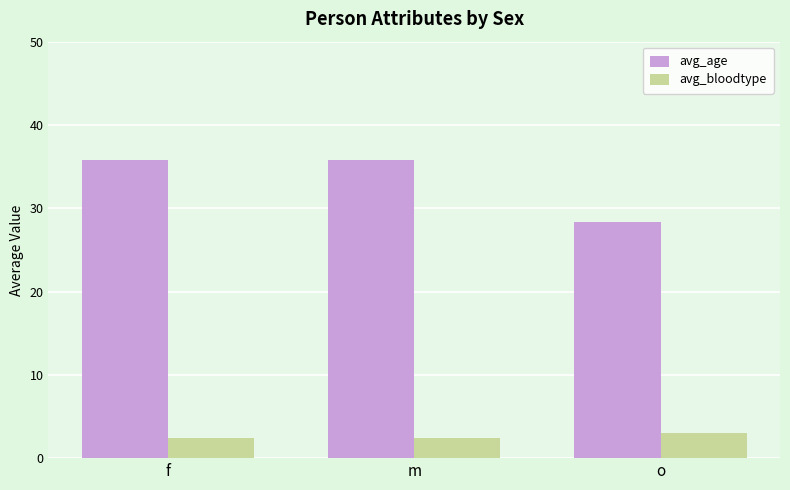

Are the bars horizontal?

No